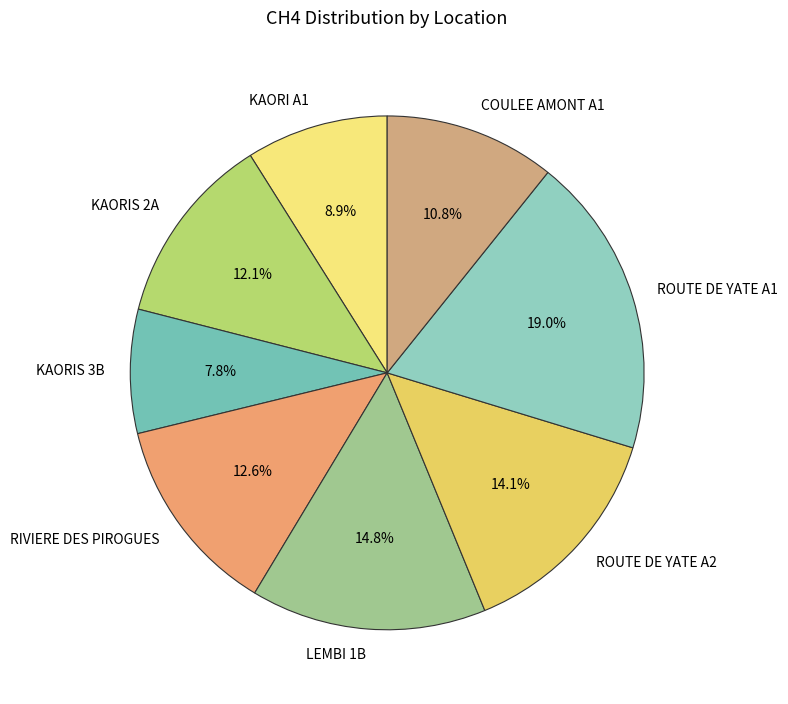

To the nearest percent, what is the difference between the RIVIERE DES PIROGUES and ROUTE DE YATE A1 slice percentages?

6%